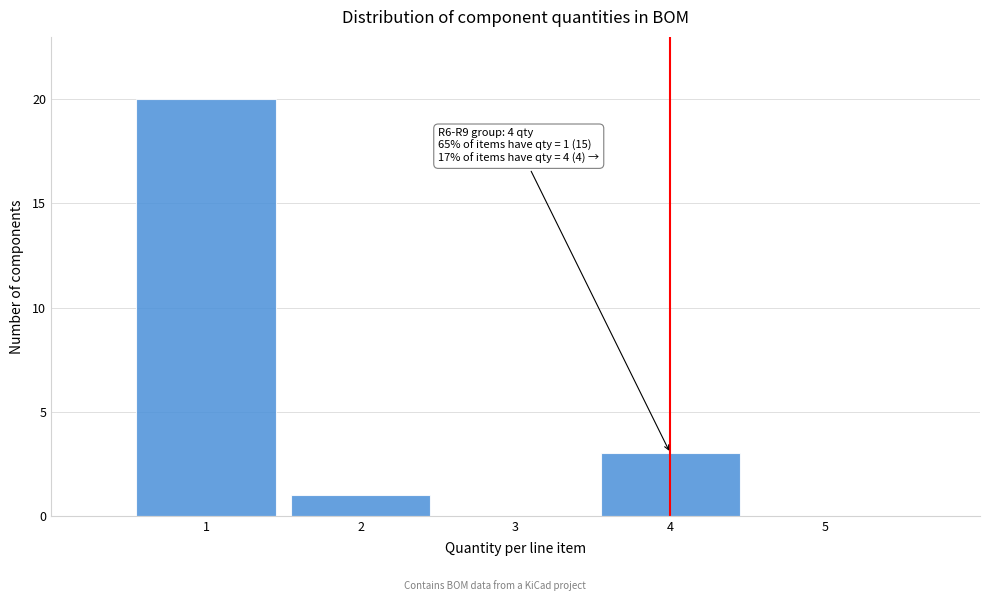

Over which range of the x-axis is the bar tallest?

0.5 to 1.5